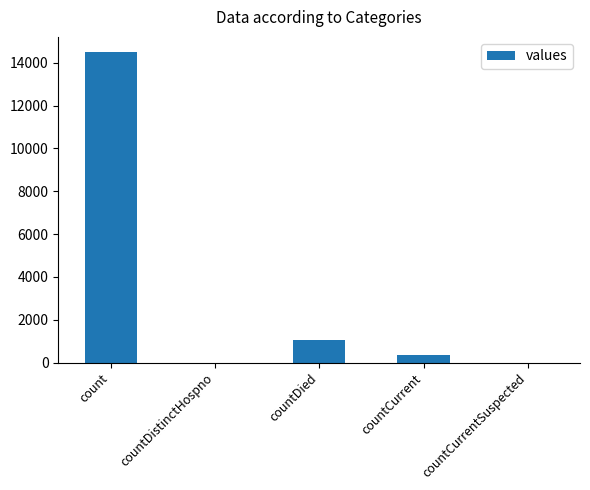

How many series are shown in this chart?

1